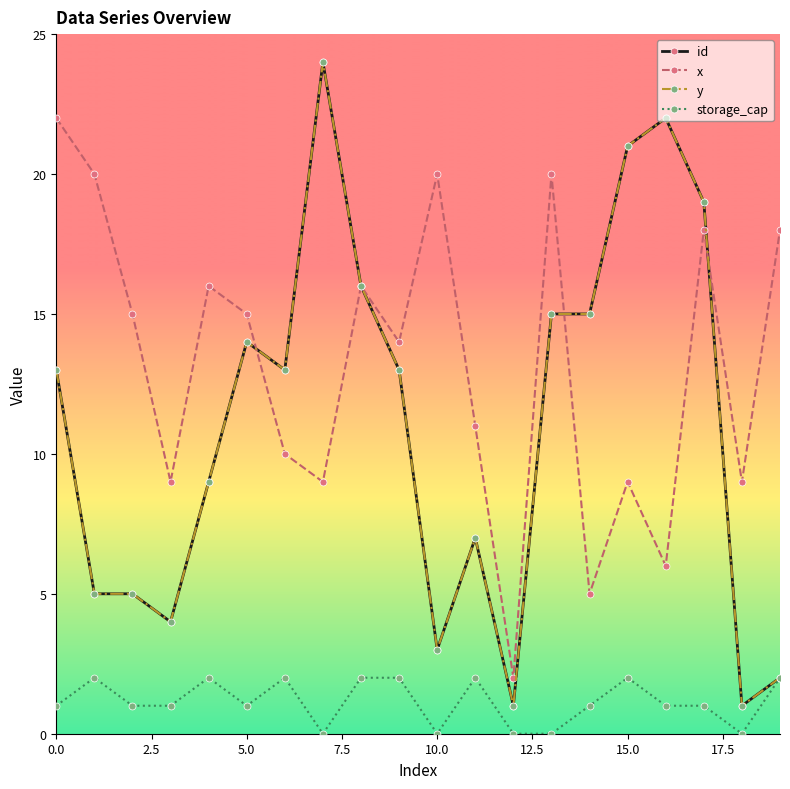

What is the greatest value displayed?

24